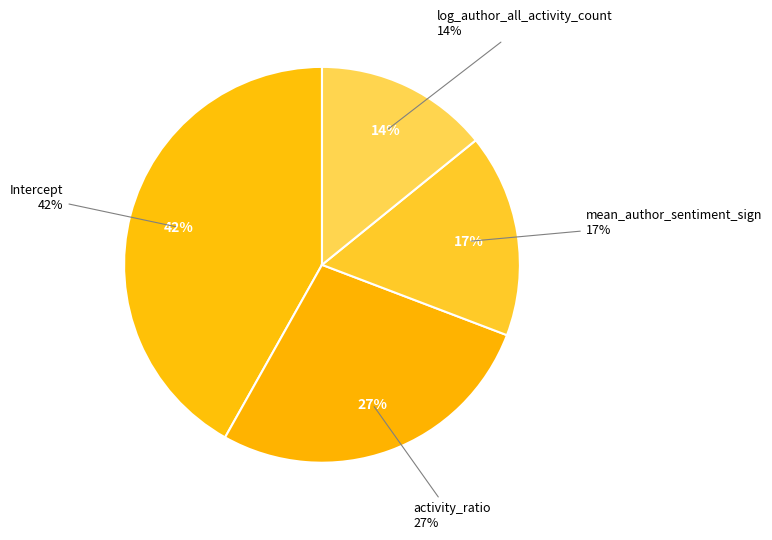

Is there any slice that represents more than half of the pie?

No